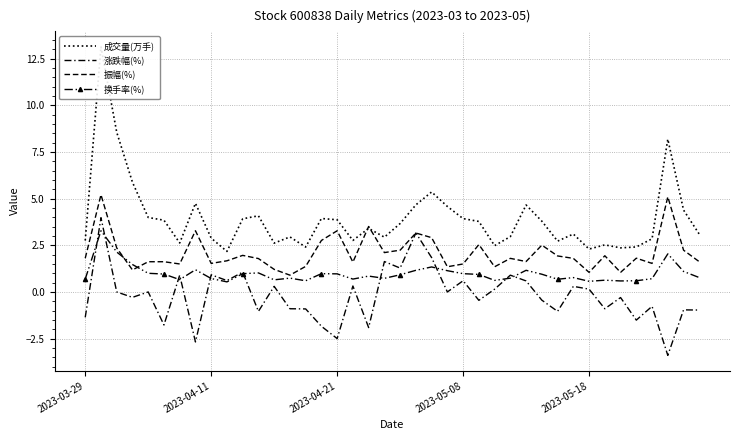

True or false: 换手率(%) has more than 0 points higher than both neighbors.

True